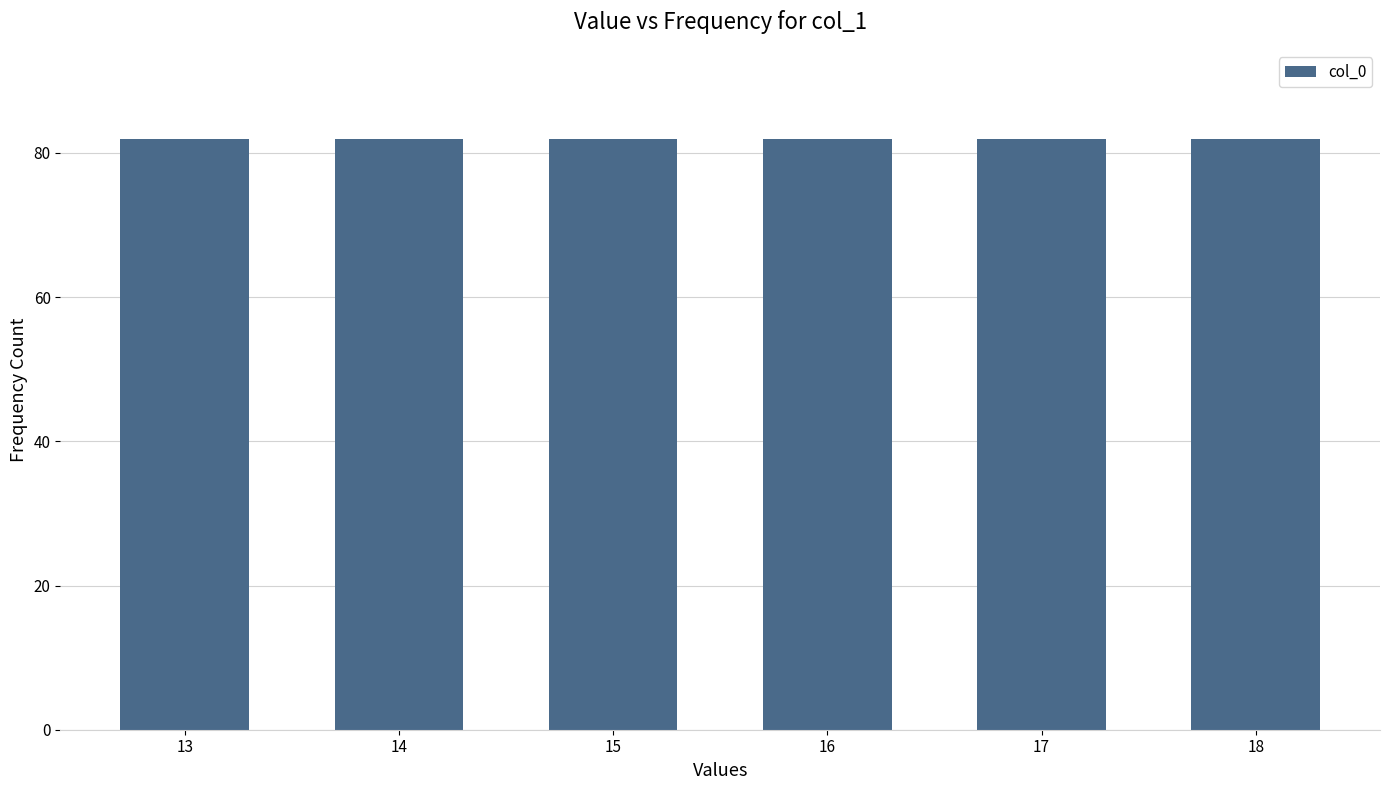

Which has a higher value, 13 or 17?

17